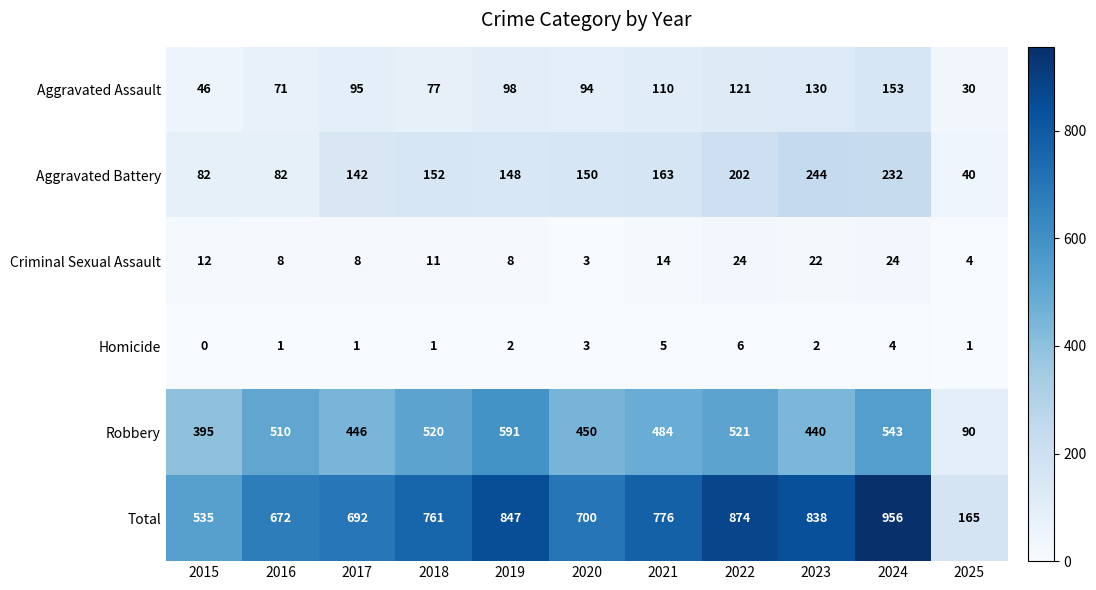

Which series changed the most between 2019 and 2022?

Robbery